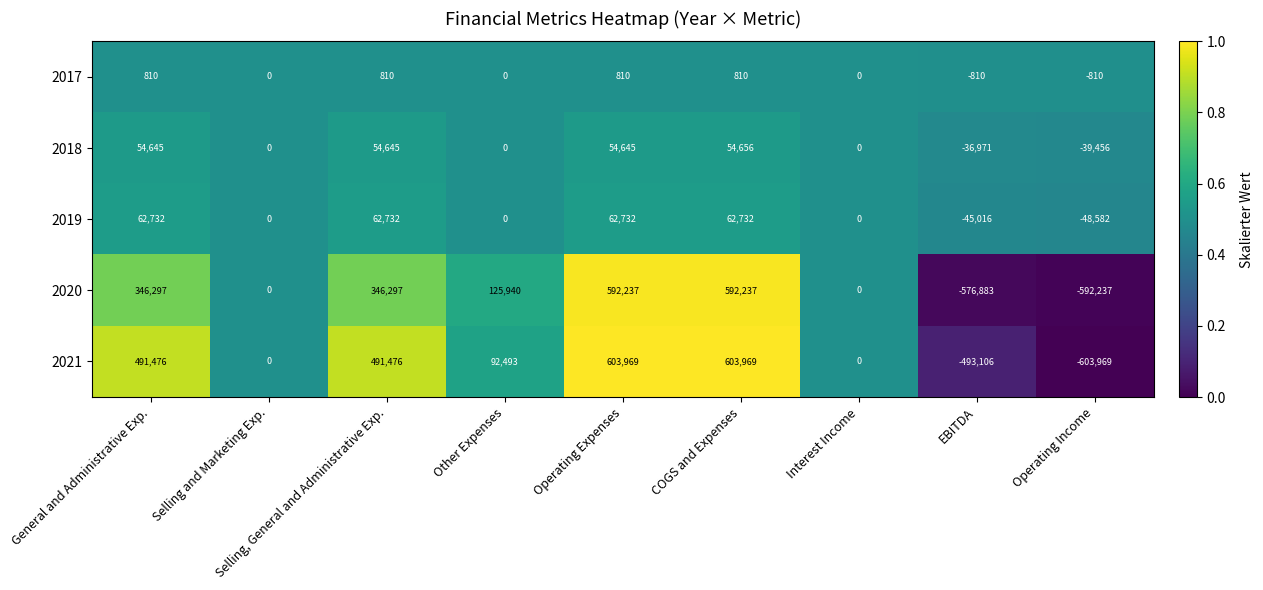

Rank the series at General and Administrative Exp. from highest to lowest value.

2021, 2020, 2019, 2018, 2017